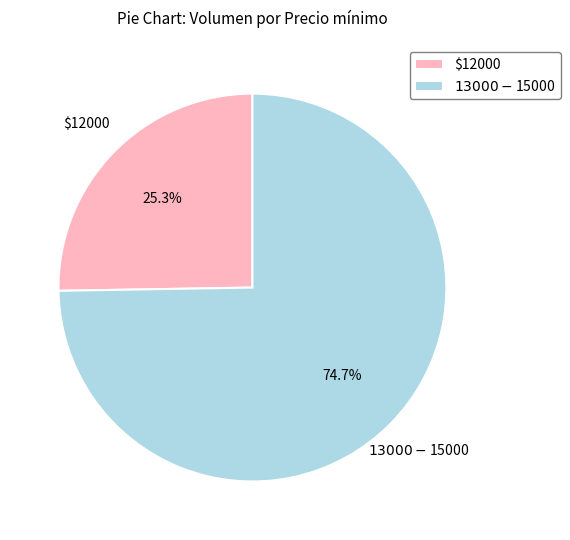

Is there a majority slice in this chart?

Yes